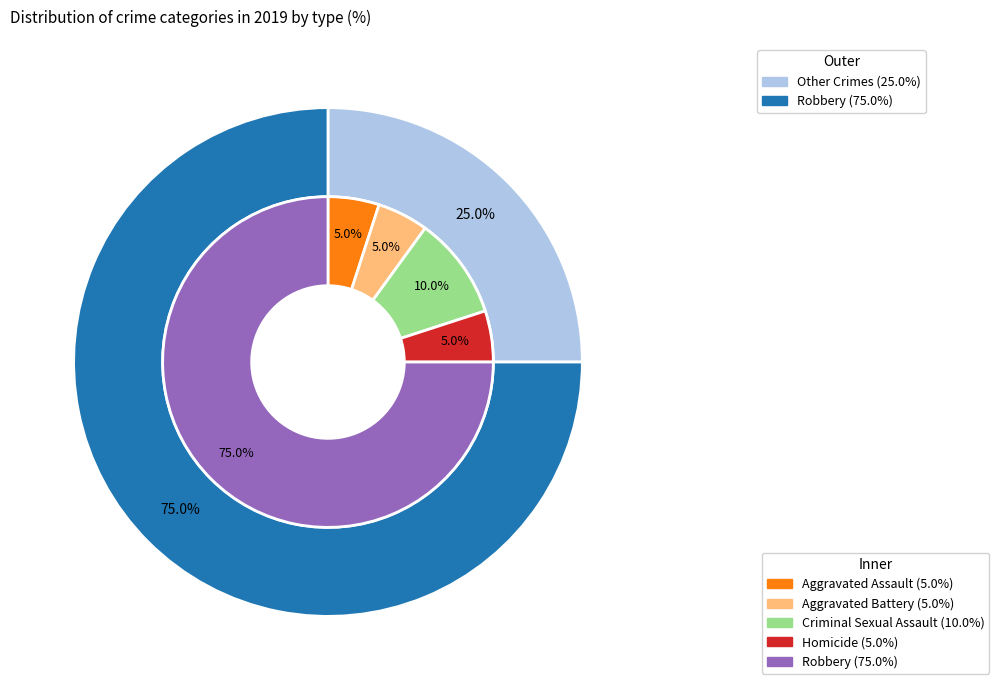

What percentage do 3 and 4 together represent?

80.0%